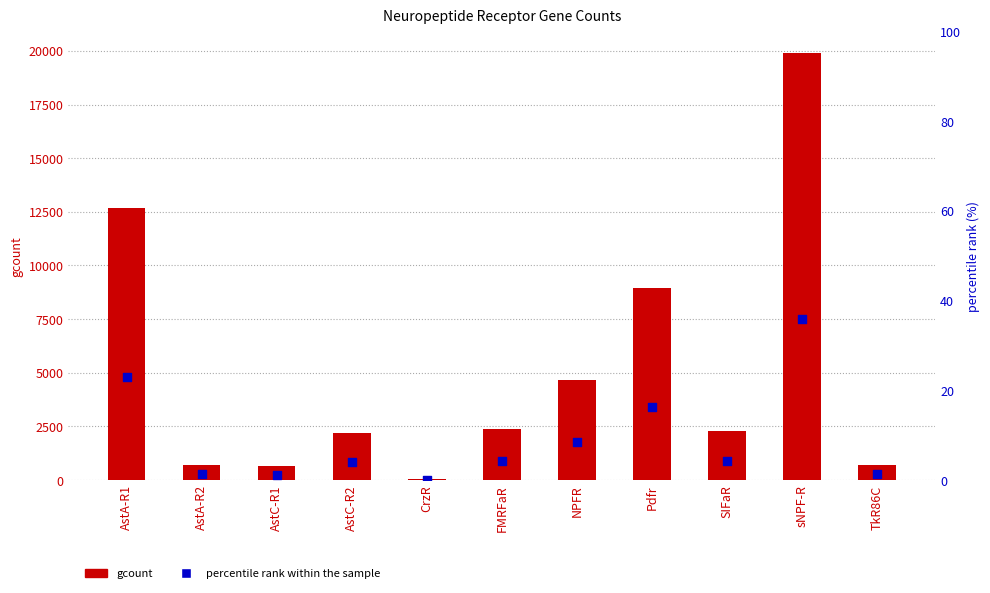

Which series has the widest spread of Y values?

gcount